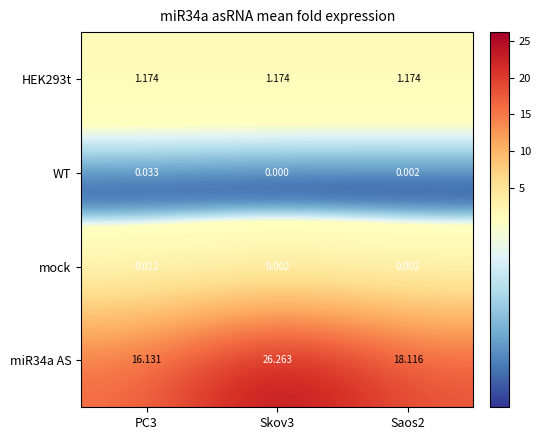

How many distinct data groups are displayed?

4